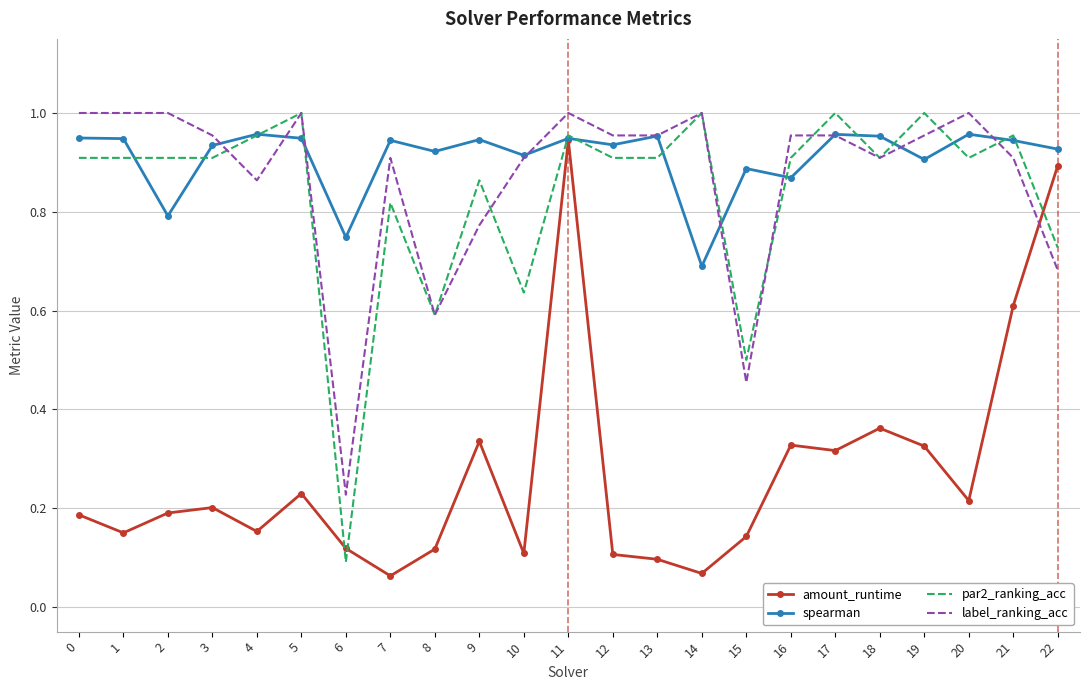

Where is spearman nearest to the value 0?

14